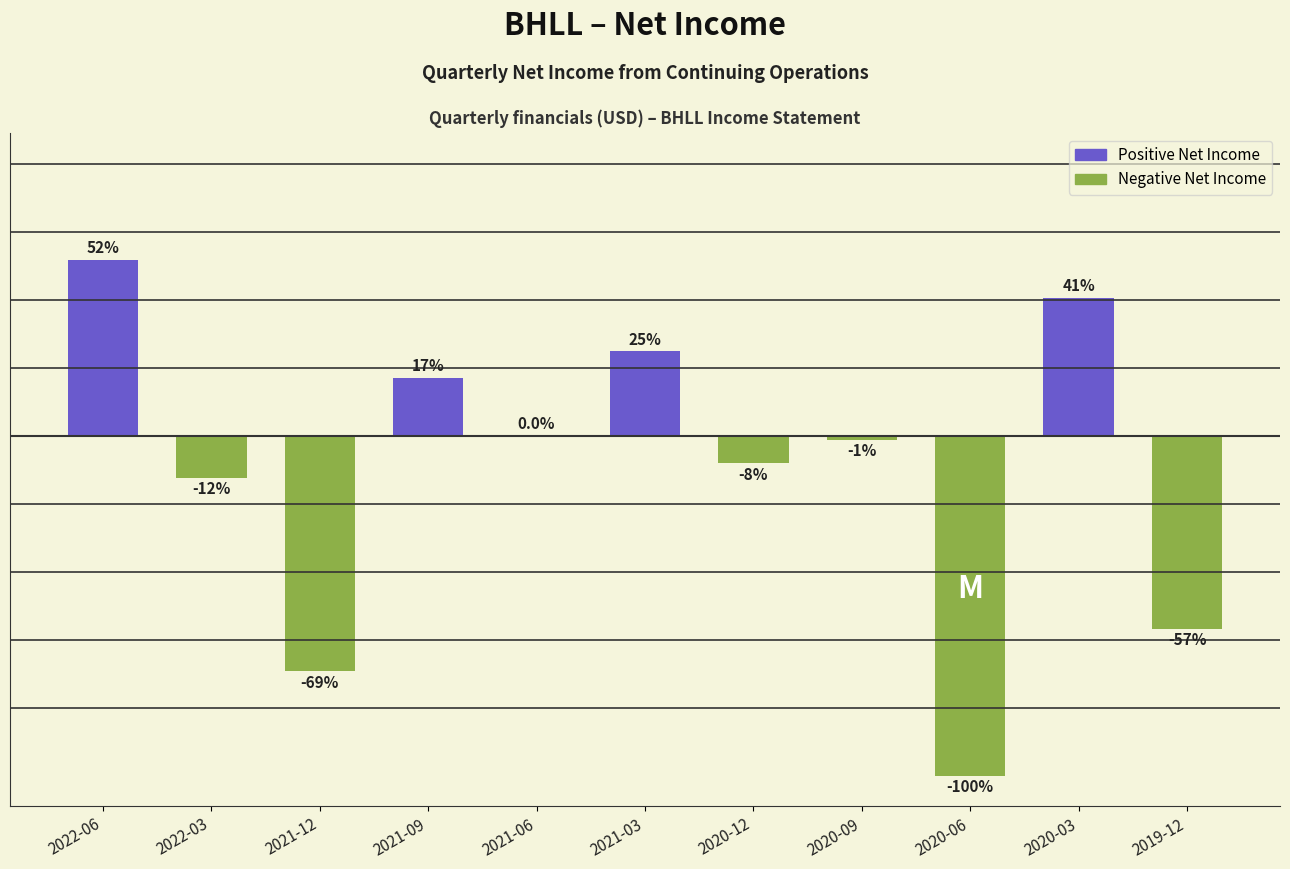

Are the bars horizontal?

No